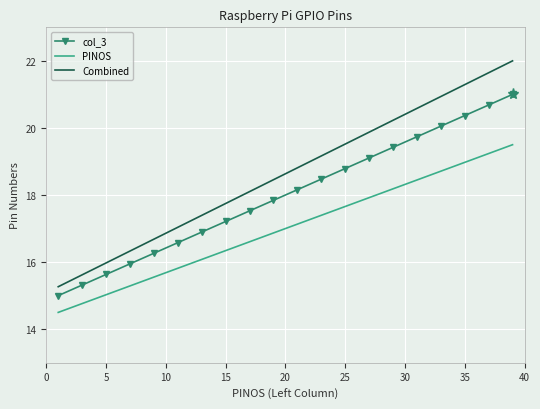

What is the difference between the maximum and minimum values in the PINOS series?

5.0